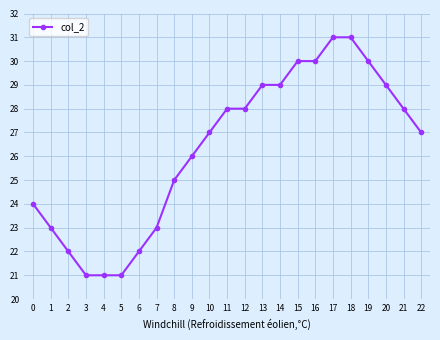

What is the difference between the maximum and minimum values?

10